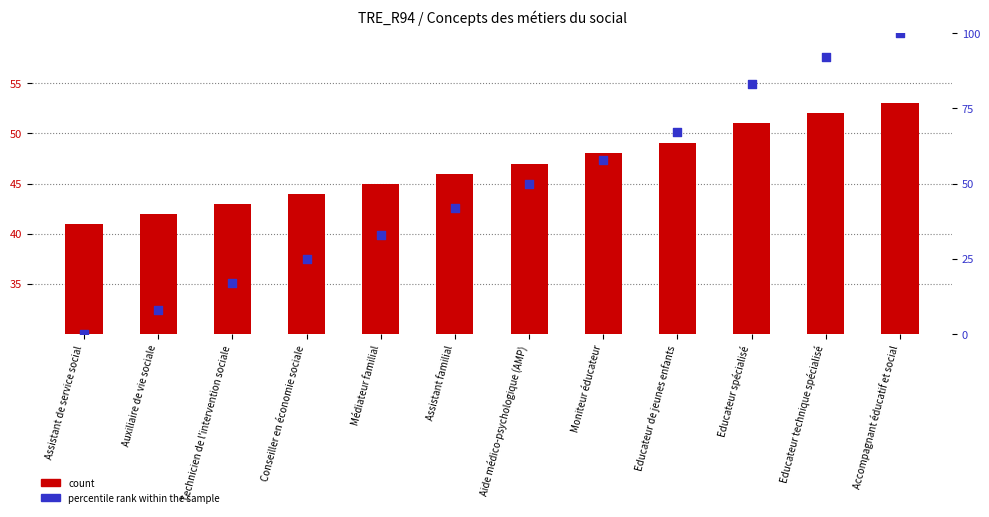

Which series has the largest total across all categories?

percentile rank within the sample